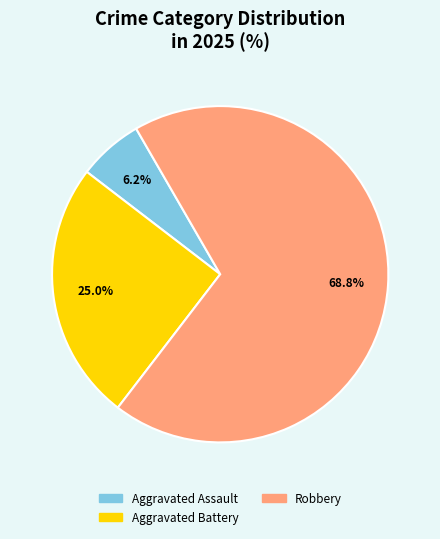

Count the number of slices in the pie.

3